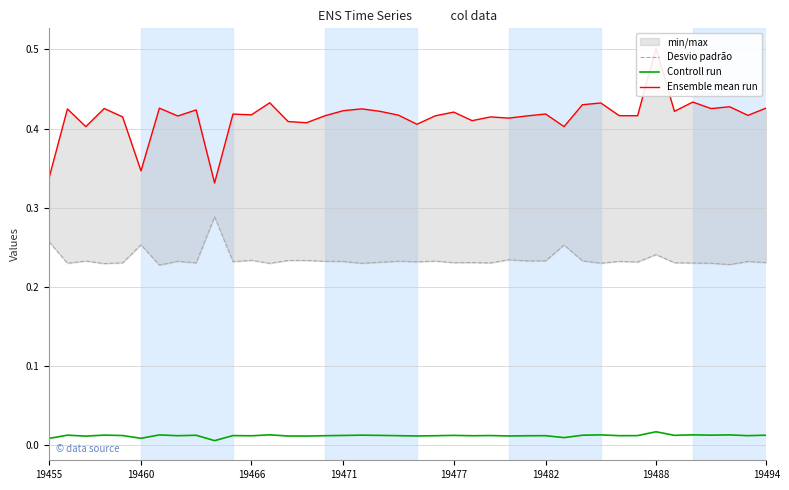

True or false: Controll run and Desvio padrão cross at least once.

False